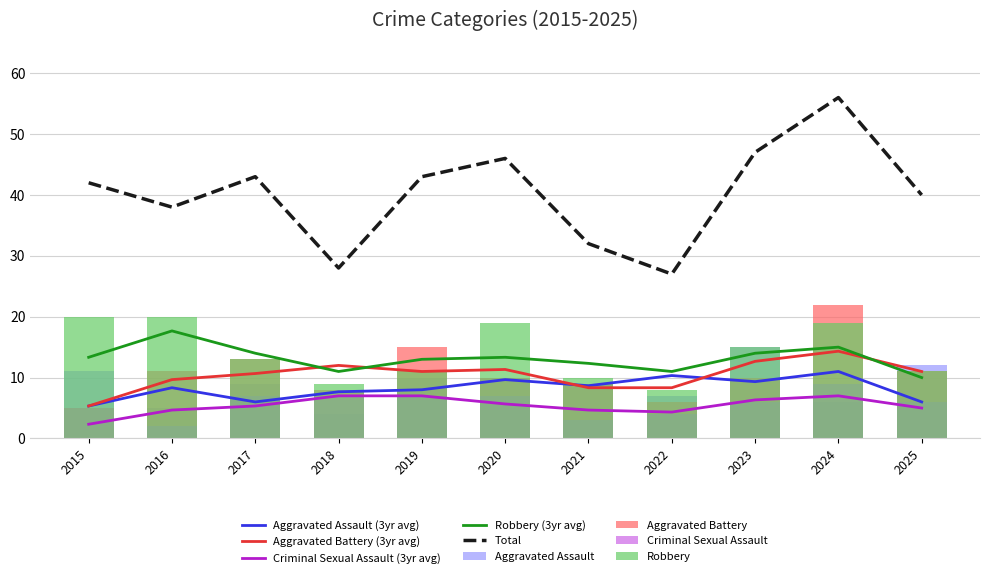

Reading left to right, transcribe all the data shown in this chart.

Aggravated Assault: 2015=11	2016=5	2017=9	2018=4	2019=10	2020=10	2021=9	2022=7	2023=15	2024=6	2025=12
Aggravated Battery: 2015=5	2016=11	2017=13	2018=8	2019=15	2020=10	2021=9	2022=6	2023=10	2024=22	2025=11
Criminal Sexual Assault: 2015=5	2016=2	2017=7	2018=7	2019=7	2020=7	2021=3	2022=4	2023=6	2024=9	2025=6
Robbery: 2015=20	2016=20	2017=13	2018=9	2019=11	2020=19	2021=10	2022=8	2023=15	2024=19	2025=11
Total: 2015=42	2016=38	2017=43	2018=28	2019=43	2020=46	2021=32	2022=27	2023=47	2024=56	2025=40